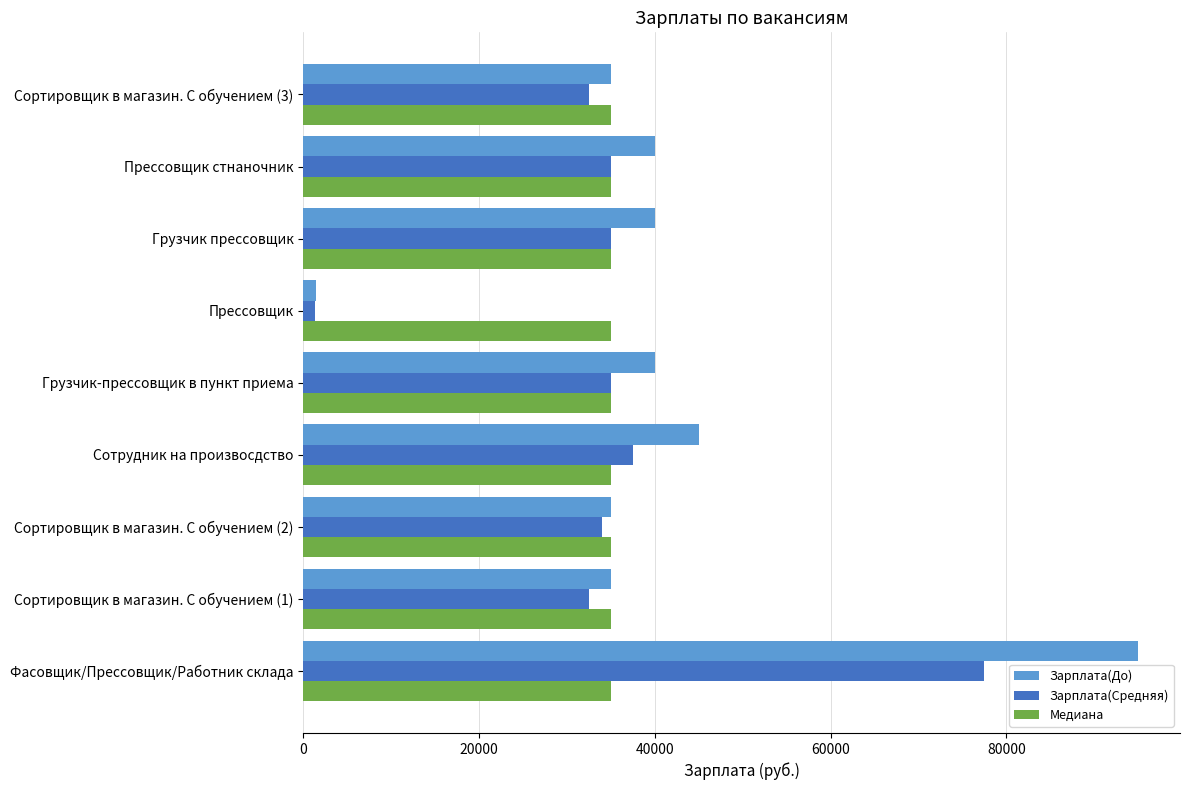

Rank the series by their maximum value, from highest to lowest.

Зарплата(До), Зарплата(Средняя), Медиана